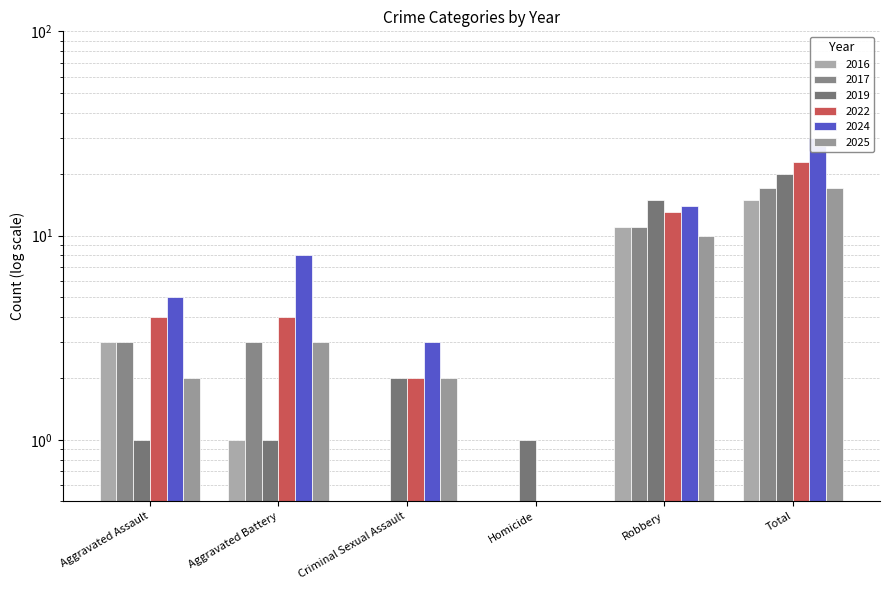

Is the value of 2025 at Total greater than the value of 2016 at Criminal Sexual Assault?

Yes